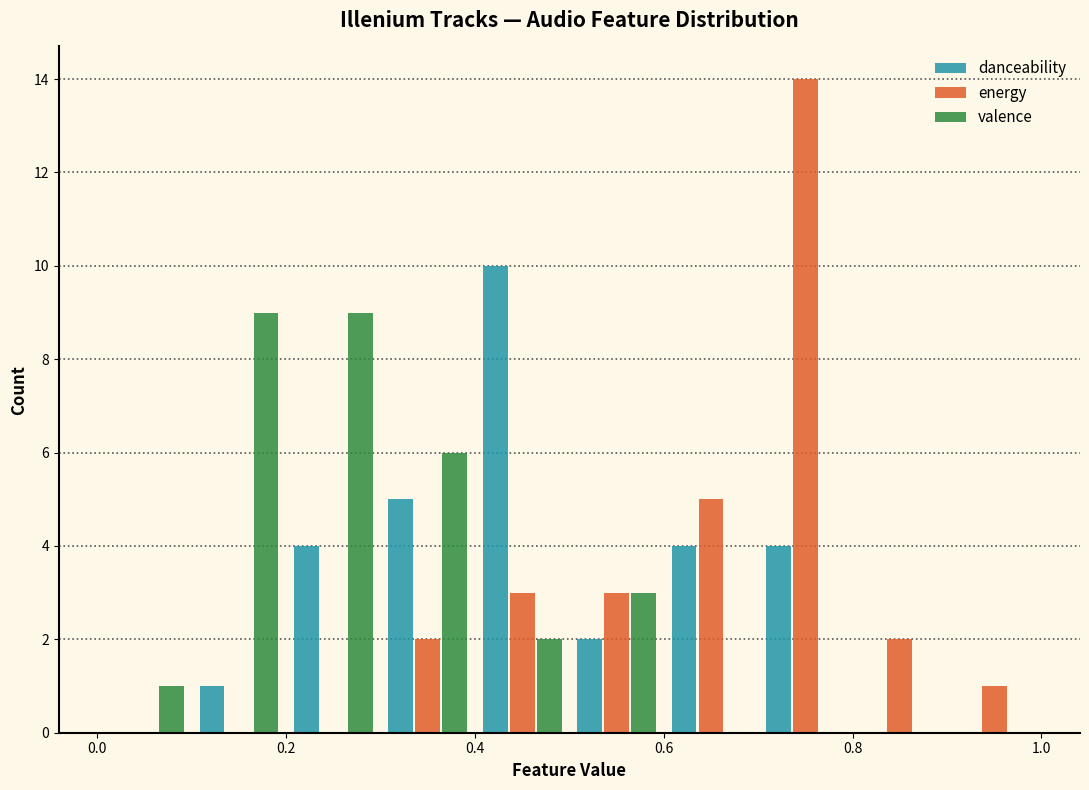

What is the height of the danceability bar covering 0.5 to 0.6 on the x-axis? The values are not printed on the chart, so give them approximately, as read against the axis.

2